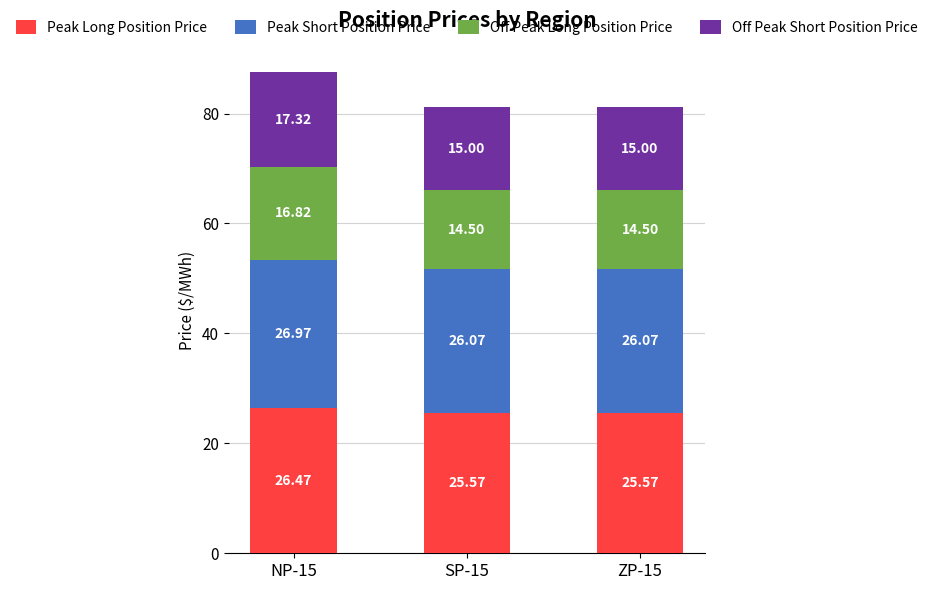

What is the total value across all series at ZP-15?

81.1